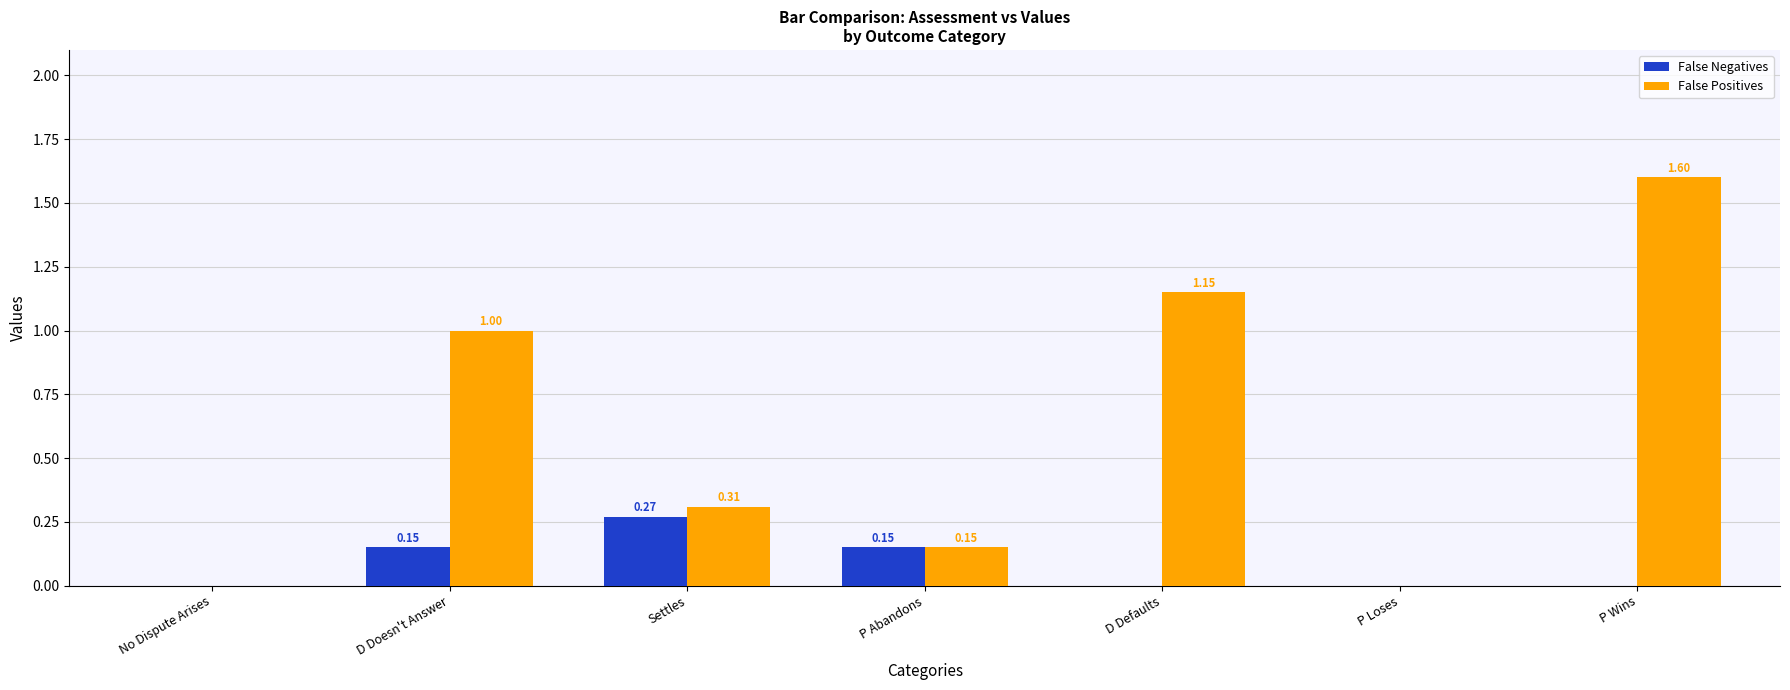

What is the sum of all False Positives values?

4.2